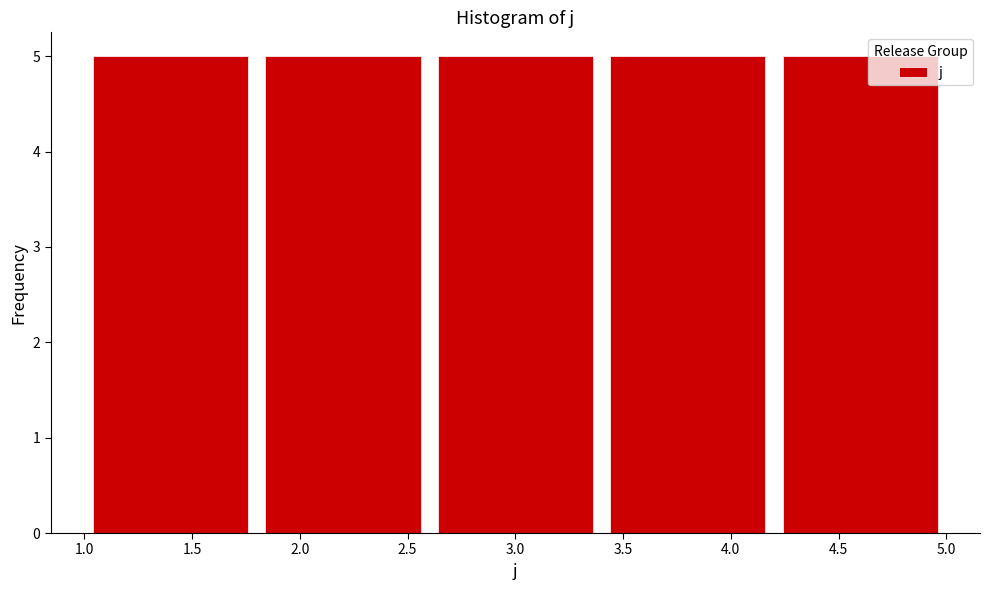

How tall is the bar that spans 3.4 to 4.2 on the x-axis? The values are not printed on the chart, so give them approximately, as read against the axis.

5